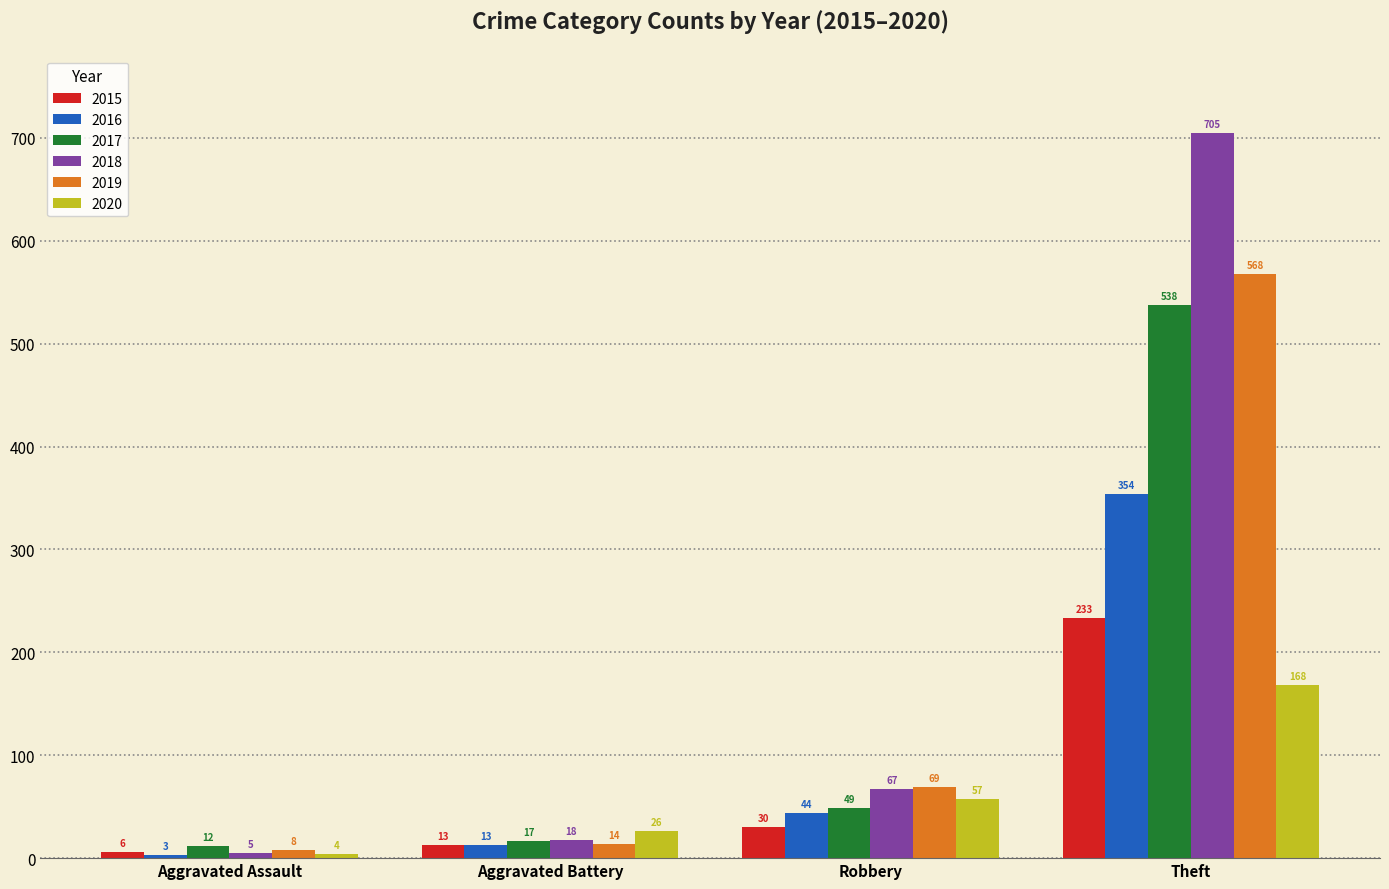

At which category is the sum across all series the highest?

Theft